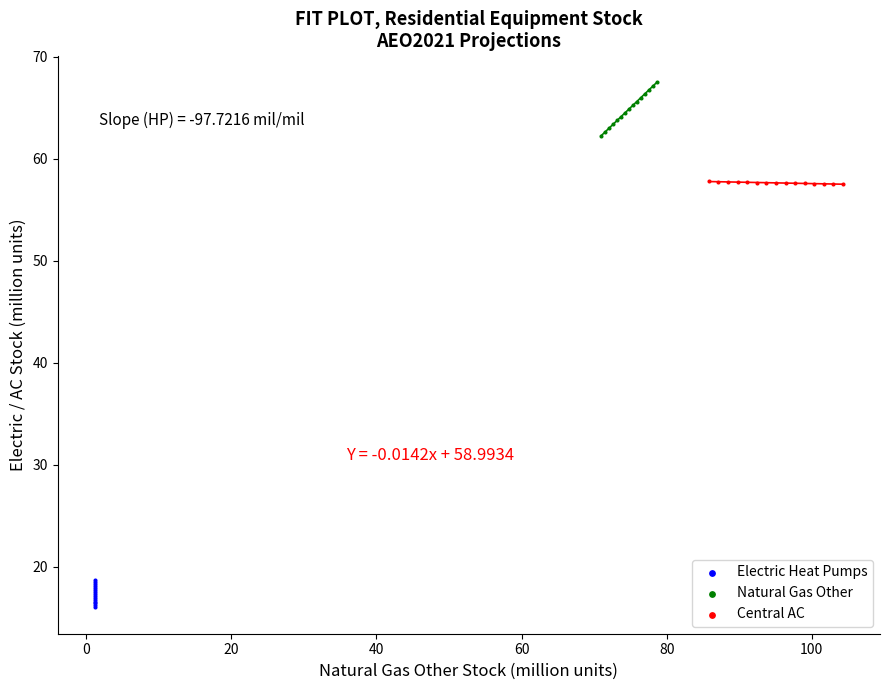

Which series has the widest spread of Y values?

Natural Gas Other